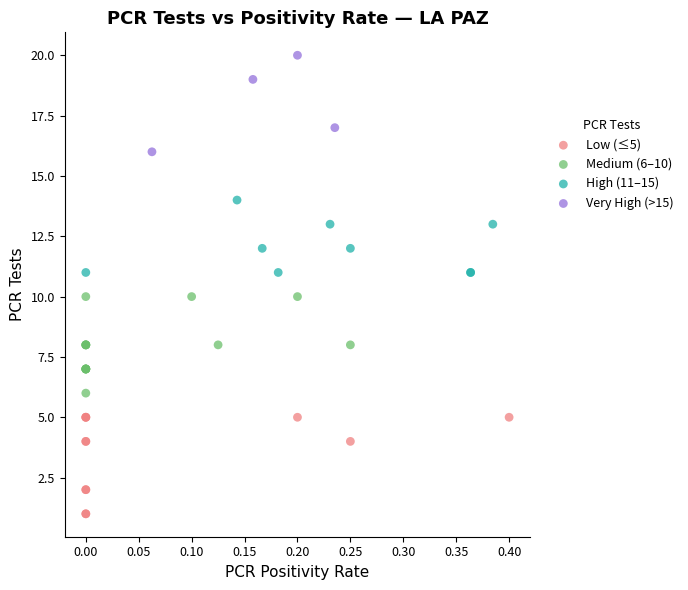

Which series contains the lowest Y value?

Low (≤5)